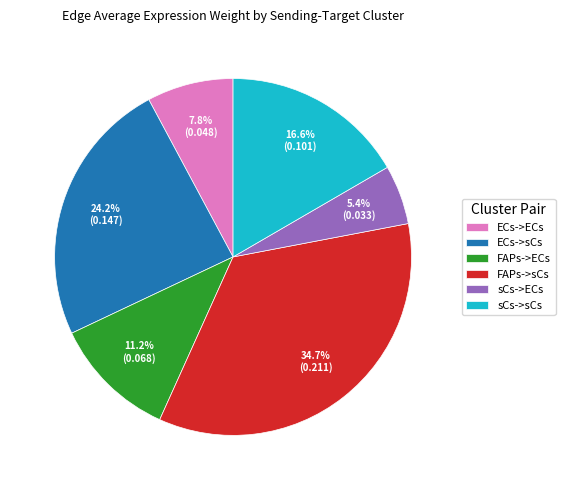

True or false: sCs->sCs accounts for 17% of the total.

True